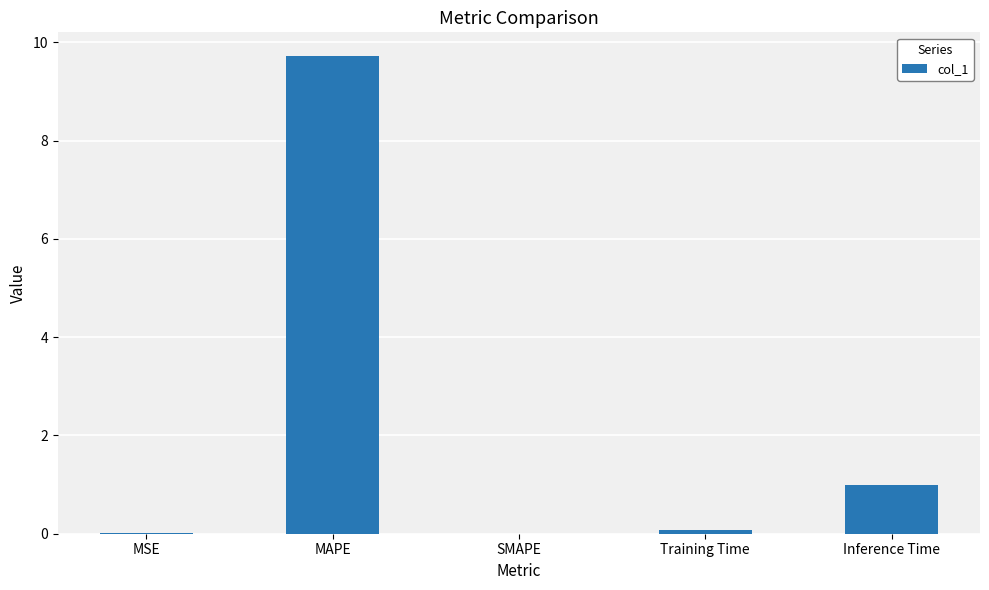

What is the approximate value at MAPE?

9.7